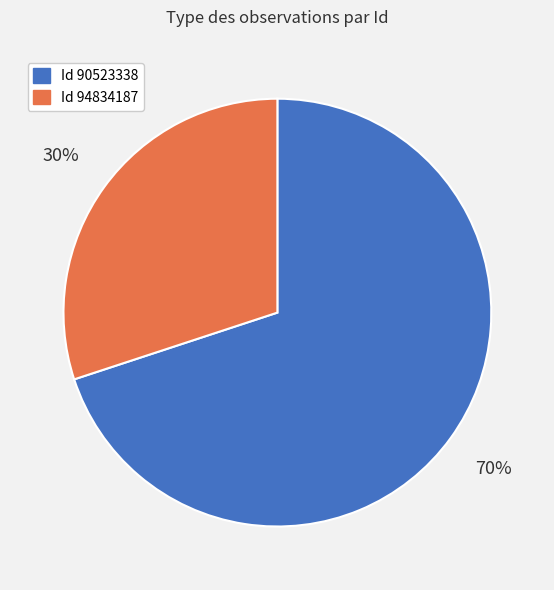

To the nearest percent, what is the average slice percentage?

50%